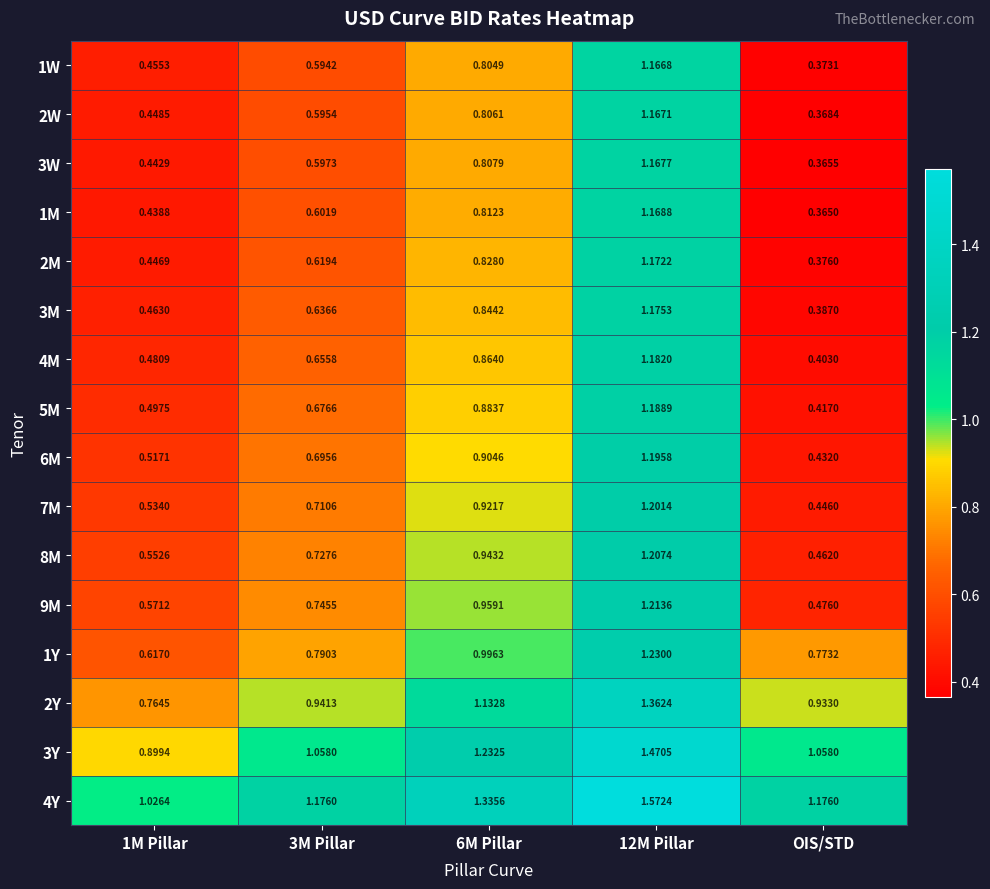

At which category is the sum across all series the highest?

12M Pillar